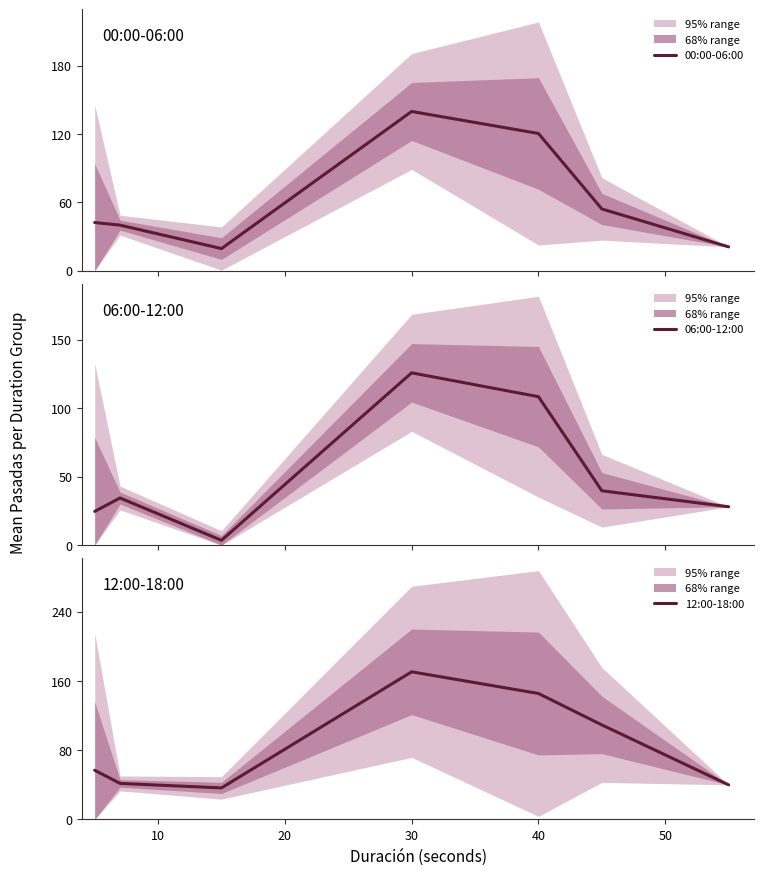

True or false: 12:00-18:00 has a value of 170.8 at 30.

True